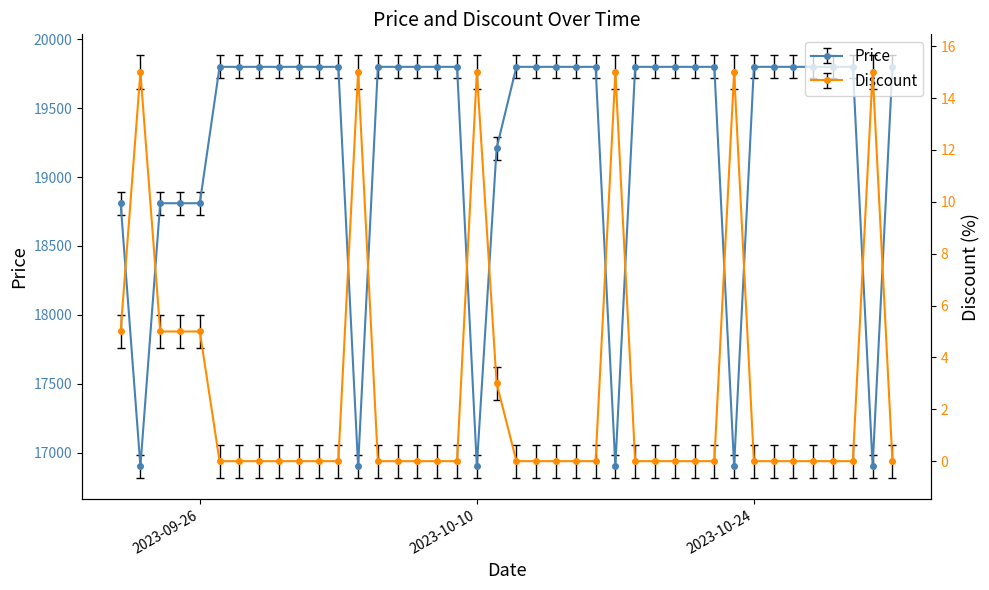

At which category does Discount reach its first local peak?

2023-09-23